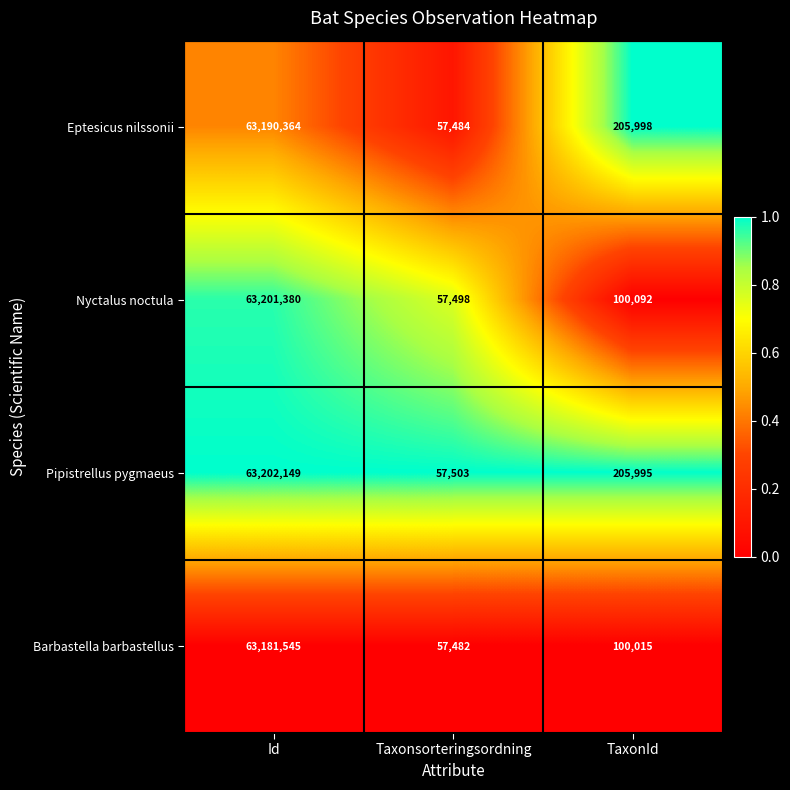

At Id, list the series in order from largest to smallest.

Pipistrellus pygmaeus, Nyctalus noctula, Eptesicus nilssonii, Barbastella barbastellus